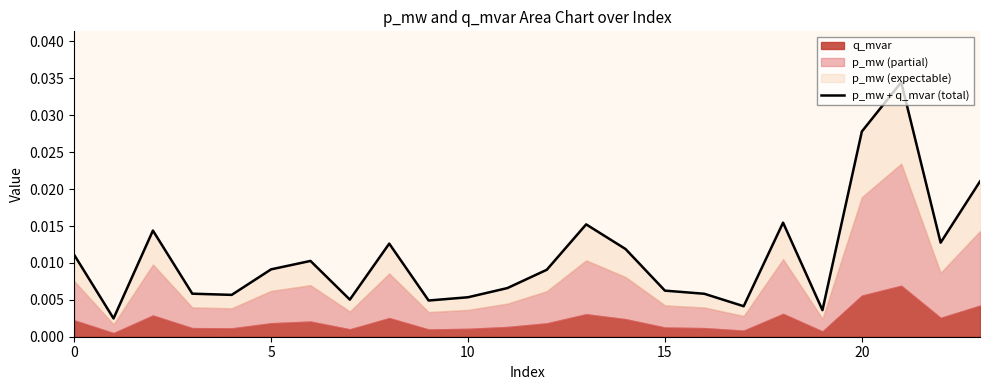

Does the chart have visible grid lines?

No